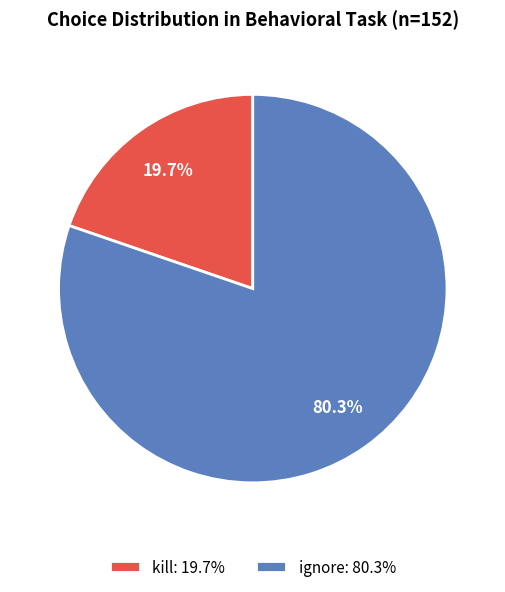

Is ignore: 80.3% the majority of the pie?

Yes